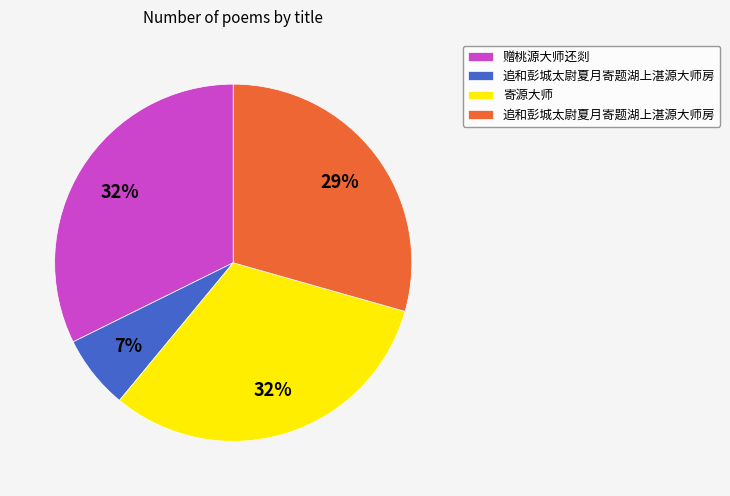

To the nearest percent, what is the average slice percentage?

25%